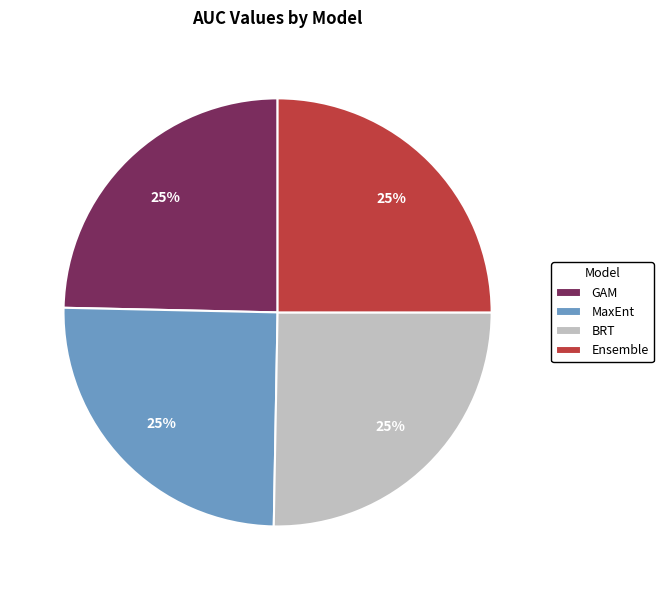

Count the number of slices in the pie.

4